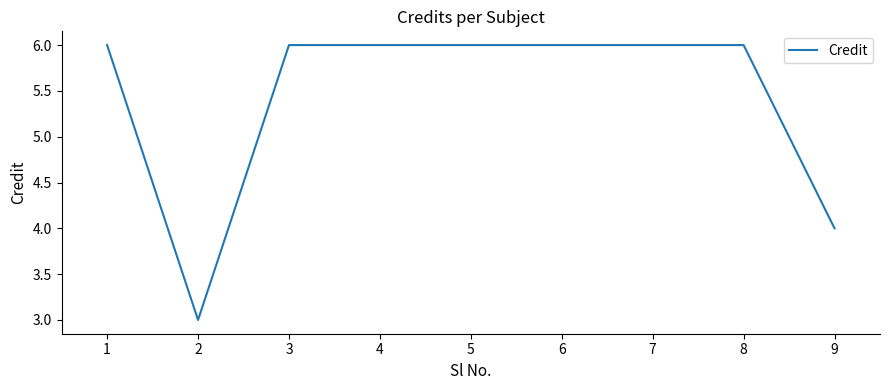

What is the difference between the maximum and minimum values?

3